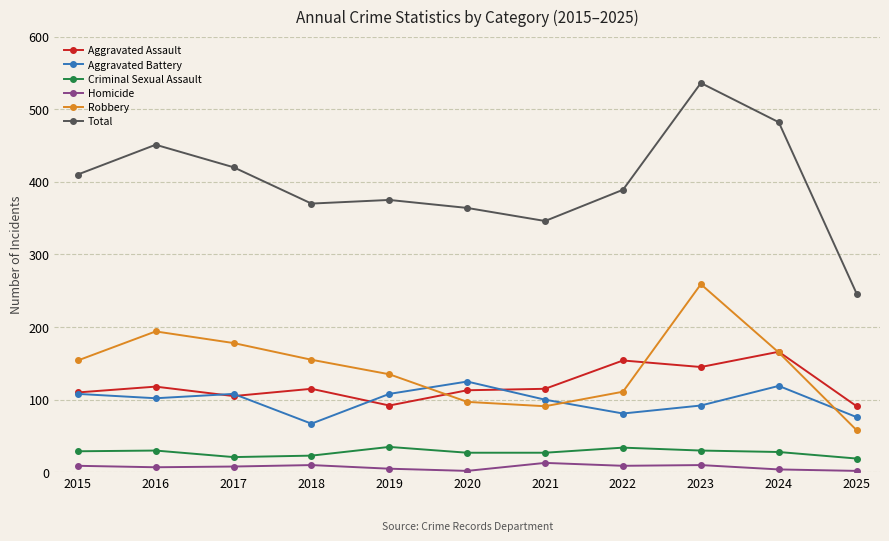

How many data points does each series have?

11